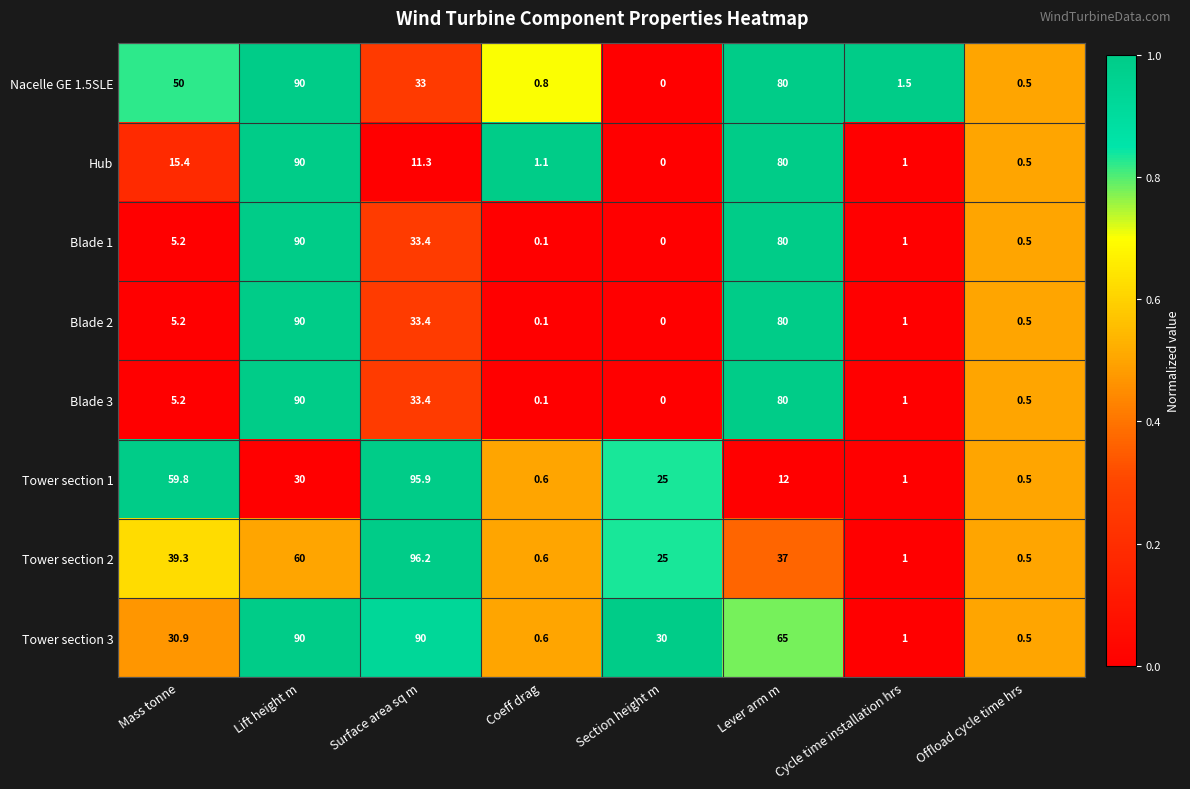

Which label corresponds to the largest value in the chart?

Surface area sq m